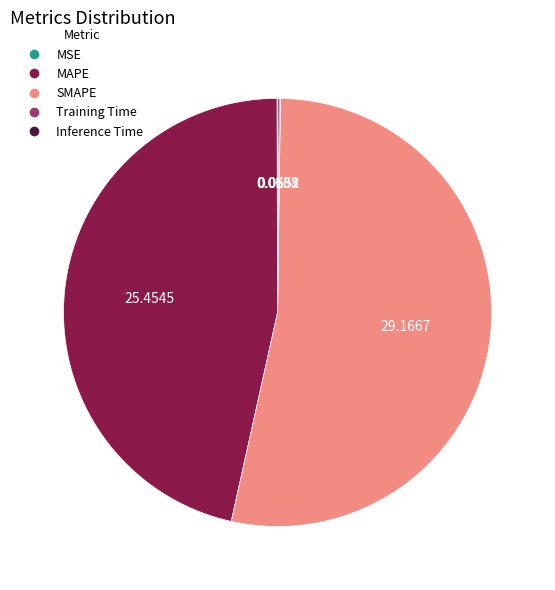

Do SMAPE and MAPE together represent more than half of the pie?

Yes